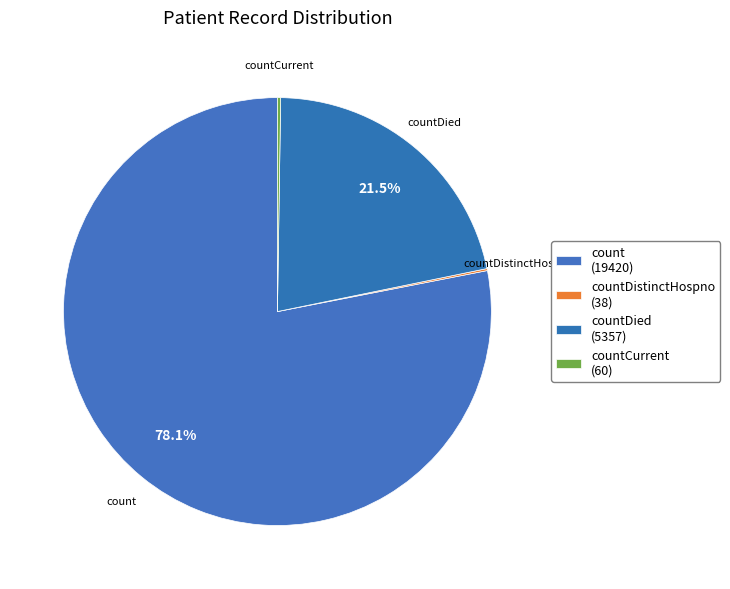

Does any single category account for the majority?

Yes